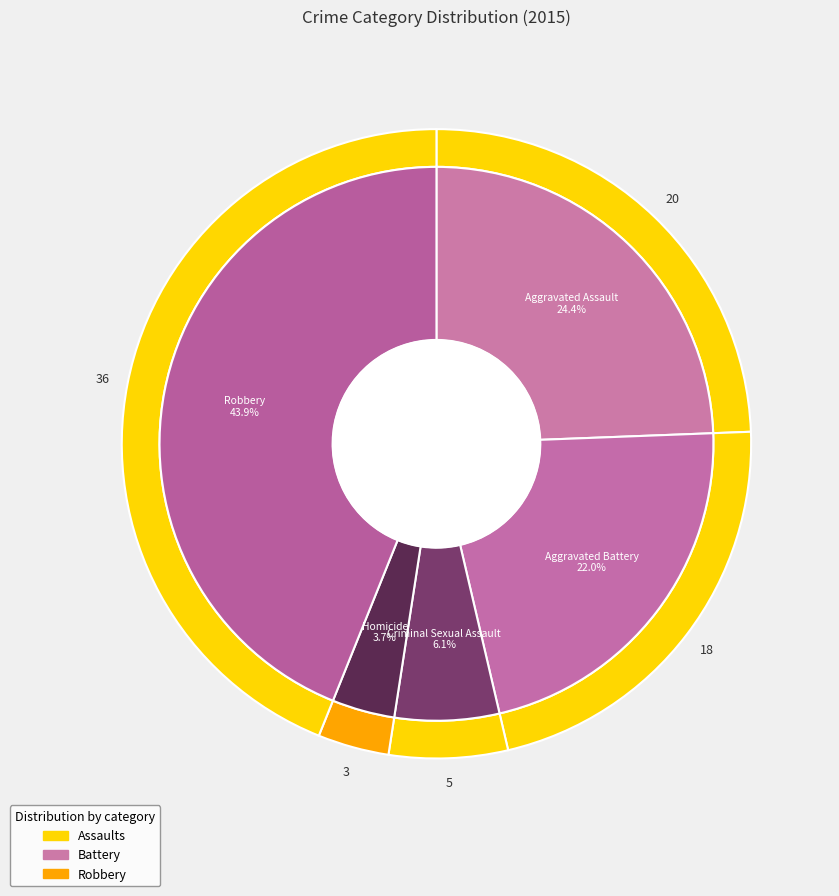

Rank the categories by value from highest to lowest.

Robbery, Aggravated Assault, Aggravated Battery, Criminal Sexual Assault, Homicide